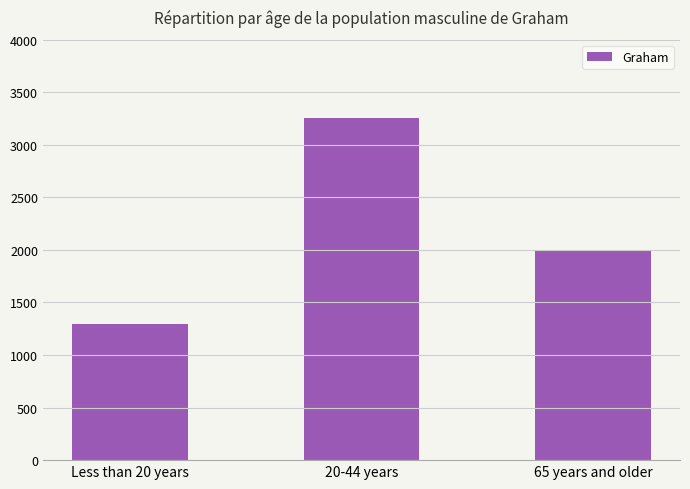

What is the change in value from 20-44 years to 65 years and older?

-1260